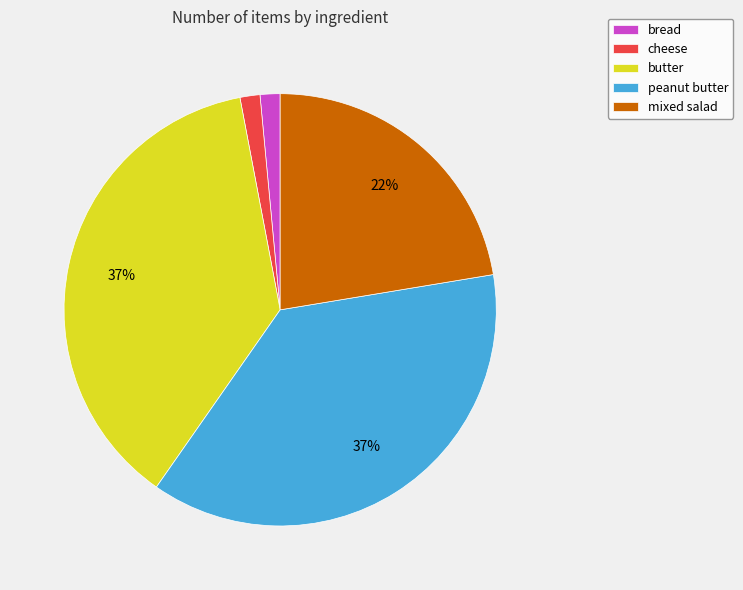

To the nearest percent, what is the average slice percentage?

20%